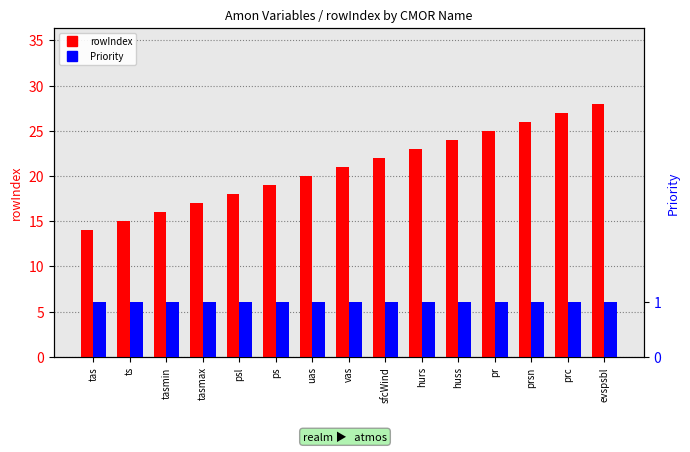

List the series in order of their overall mean, lowest first.

Priority, rowIndex